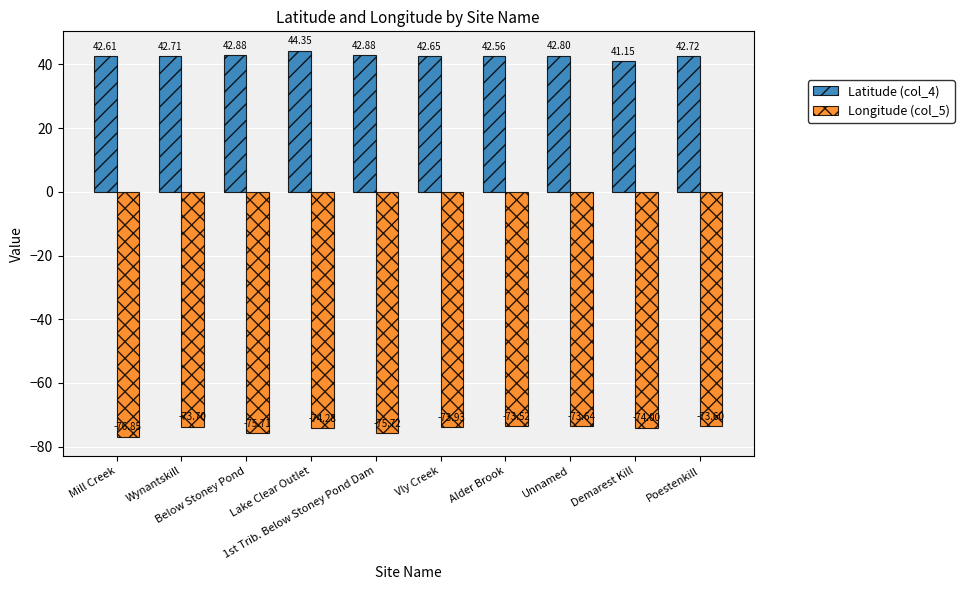

What are all the series names shown in the legend?

Latitude (col_4), Longitude (col_5)